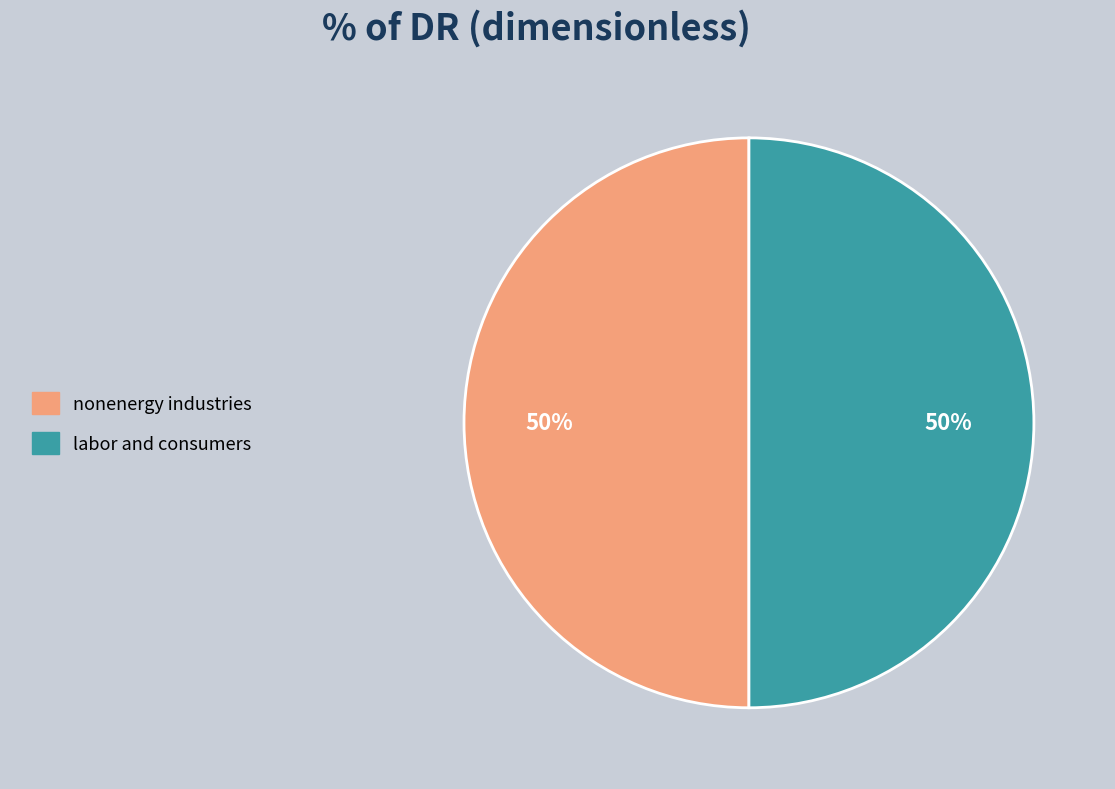

To the nearest percent, what is the average slice percentage?

50%